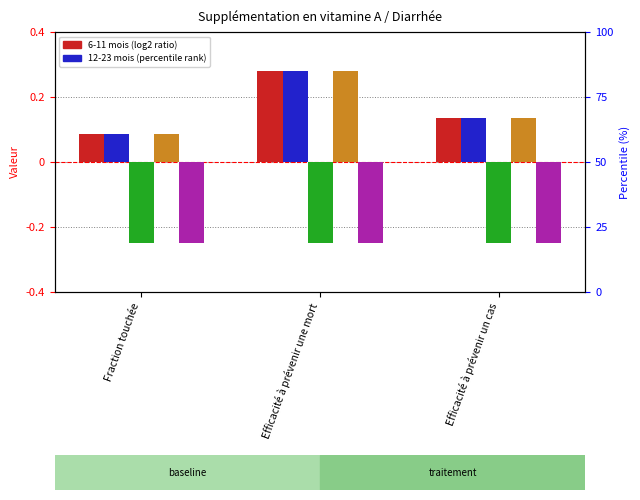

What is the average value of the 24-59 mois series?

0.2